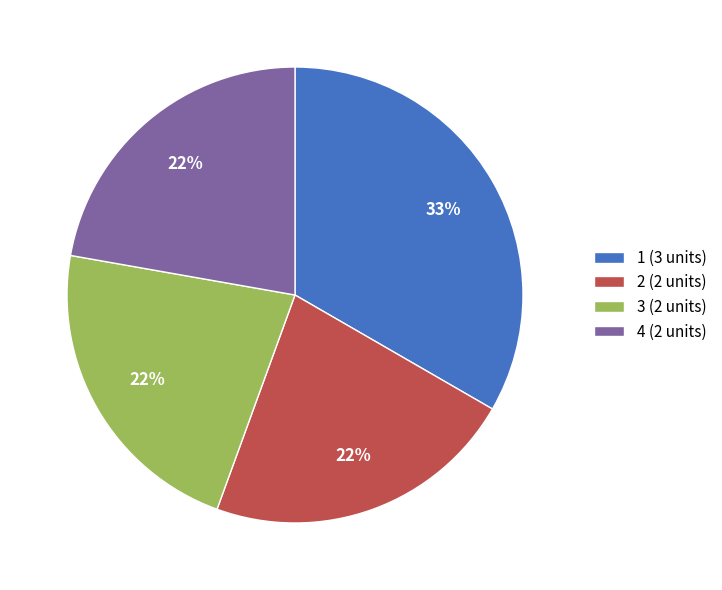

To the nearest percent, what percentage of the pie is 1?

33%